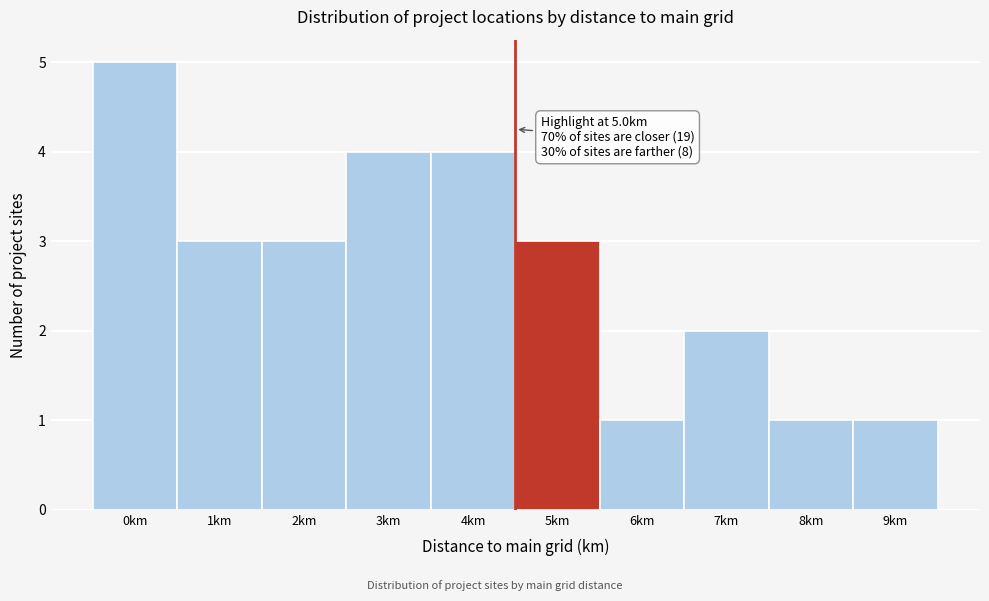

Reading right to left, transcribe all the data shown in this chart.

1	1	2	1	3	4	4	3	3	5